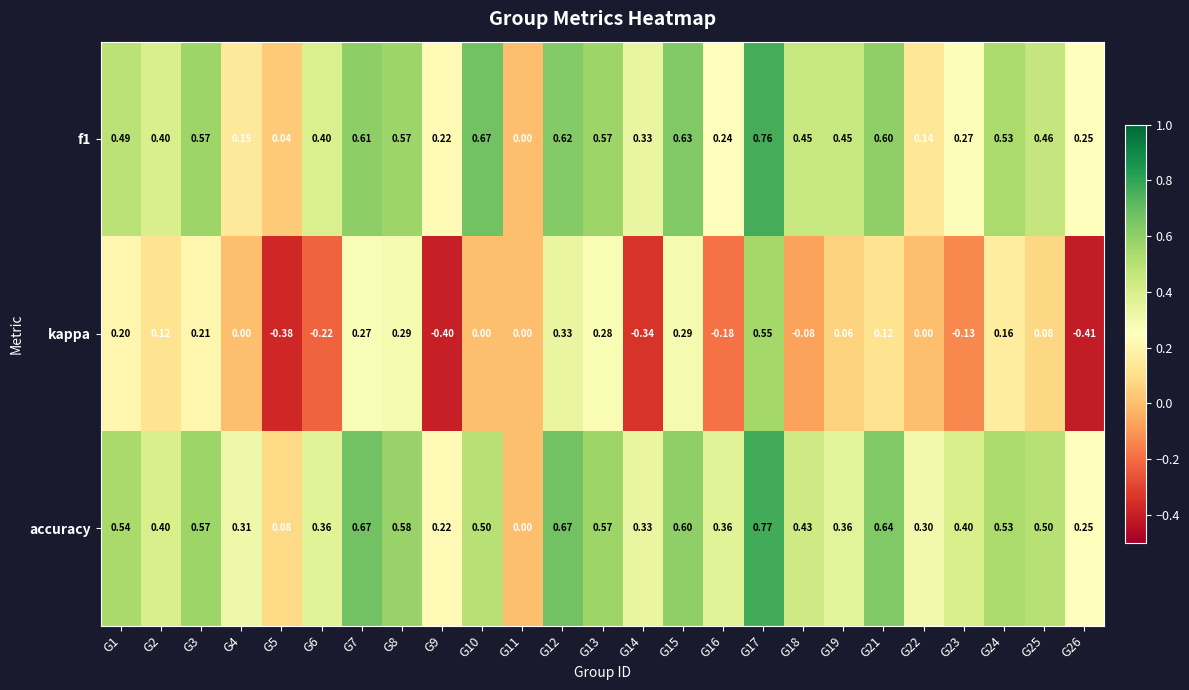

Which series has the largest total across all categories?

accuracy